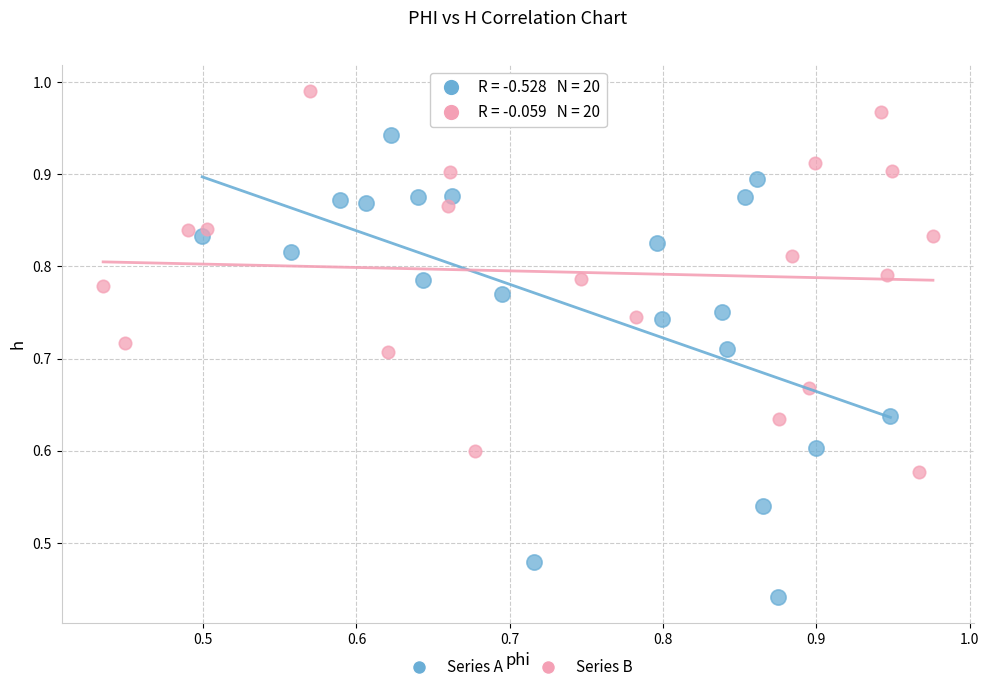

Which series contains the lowest Y value?

Series A